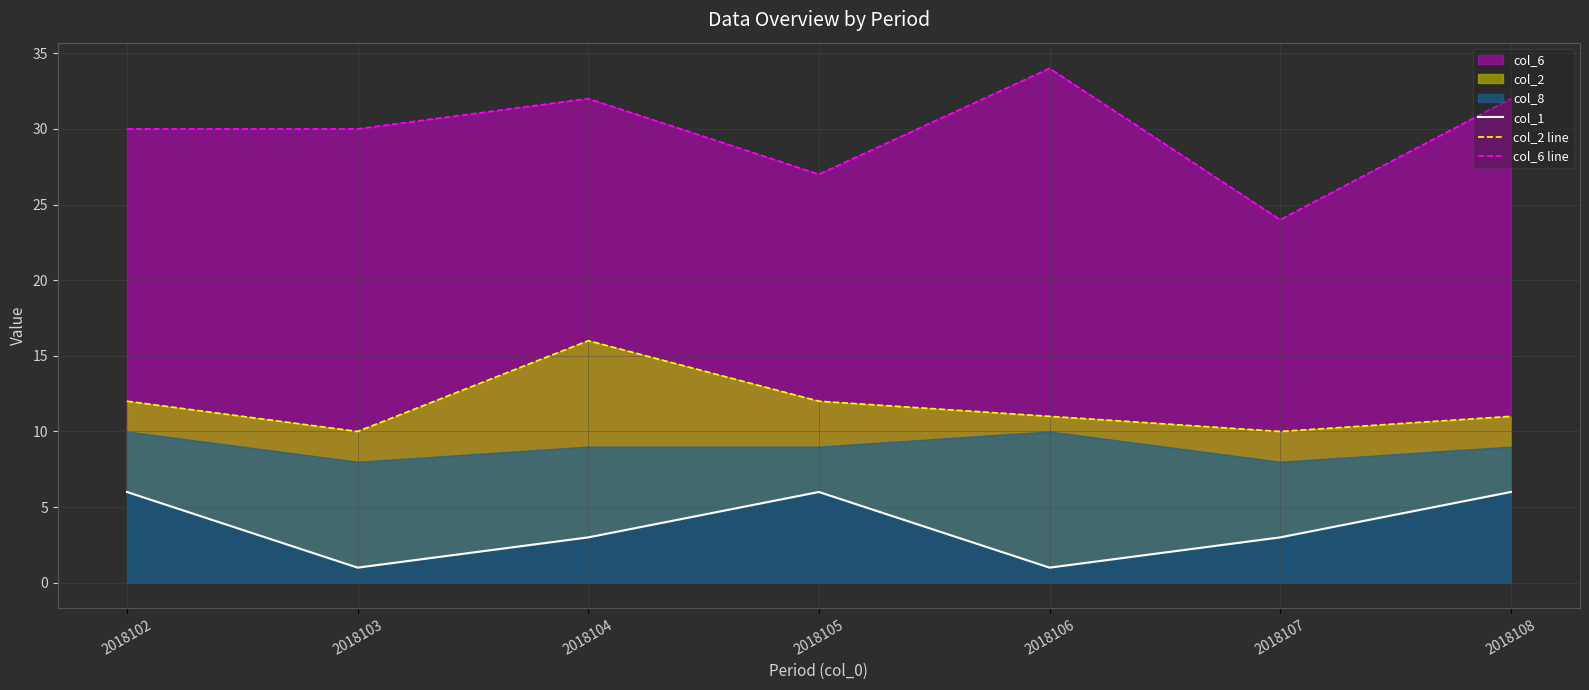

Reading left to right, extract all data points from this chart.

col_1: 2018102=6	2018103=1	2018104=3	2018105=6	2018106=1	2018107=3	2018108=6
col_2 line: 2018102=12	2018103=10	2018104=16	2018105=12	2018106=11	2018107=10	2018108=11
col_6 line: 2018102=30	2018103=30	2018104=32	2018105=27	2018106=34	2018107=24	2018108=32